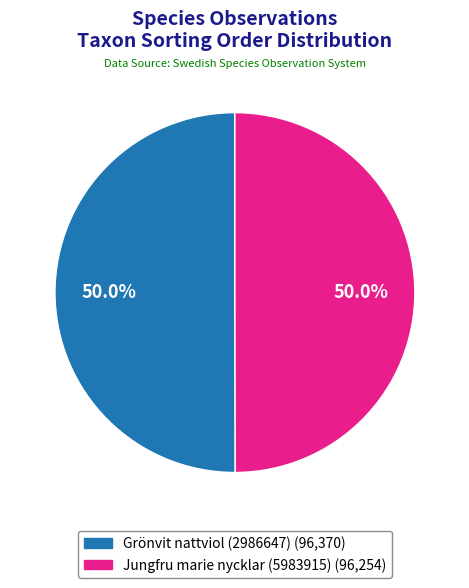

To the nearest percent, what percentage of the pie is Grönvit nattviol (2986647)?

50%